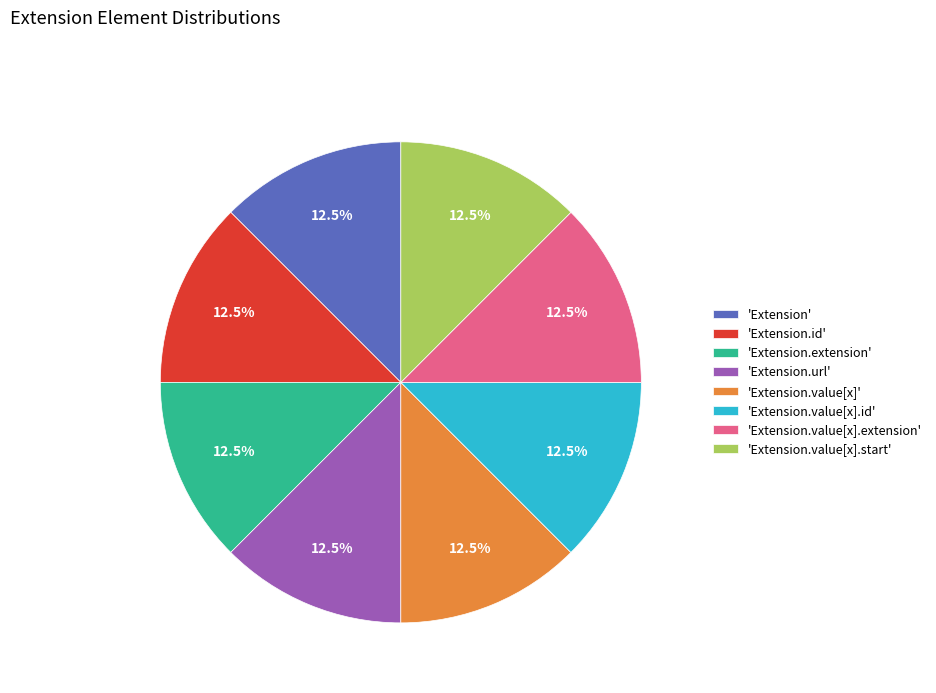

Count the number of slices in the pie.

8